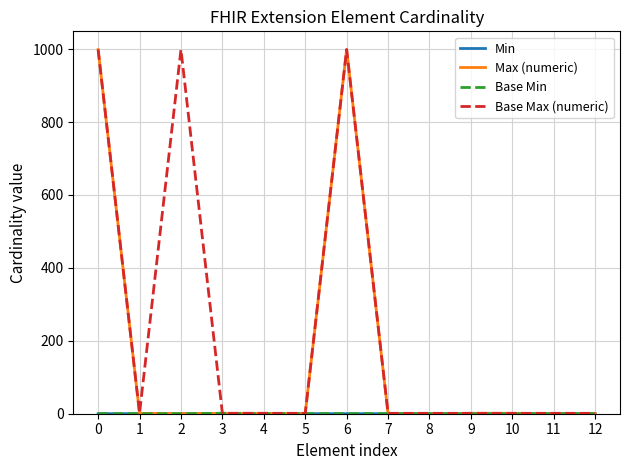

Reading left to right, what are all the values shown in this chart?

Min: 0=0	1=0	2=0	3=1	4=0	5=0	6=0	7=0	8=0	9=0	10=0	11=0	12=0
Max (numeric): 0=999	1=1	2=0	3=1	4=1	5=0	6=999	7=0	8=0	9=1	10=1	11=0	12=0
Base Min: 0=0	1=0	2=0	3=1	4=0	5=0	6=0	7=0	8=0	9=0	10=0	11=0	12=0
Base Max (numeric): 0=999	1=1	2=999	3=1	4=1	5=1	6=999	7=1	8=1	9=1	10=1	11=1	12=1